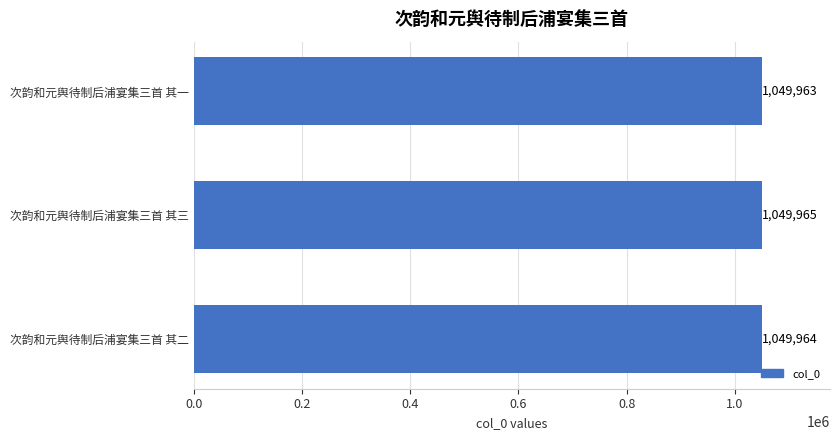

Is it true that the value at 次韵和元舆待制后浦宴集三首 其二 is 1049964?

True